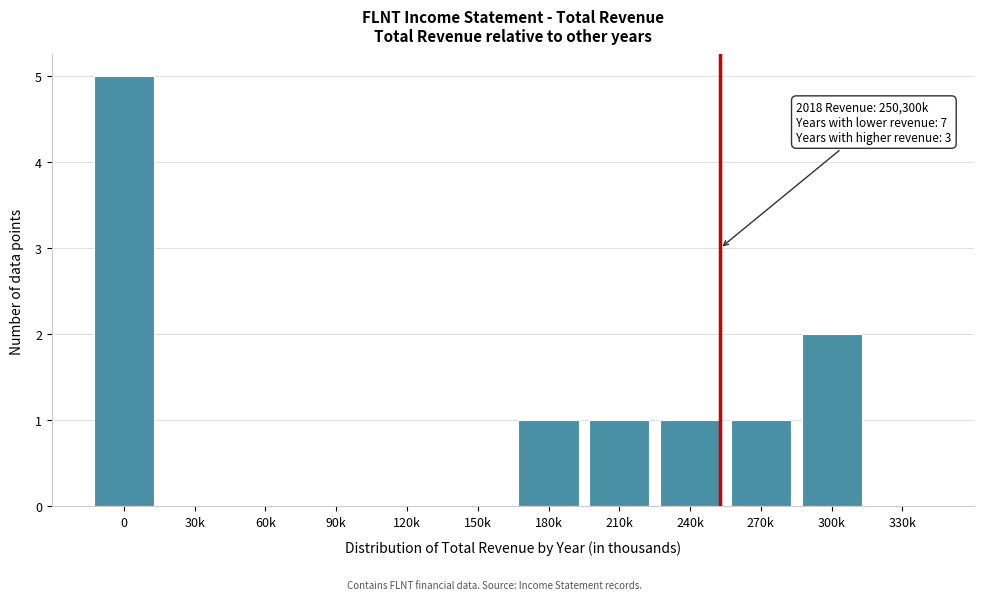

Reading right to left, what are all the values shown in this chart?

330k=0	300k=2	270k=1	240k=1	210k=1	180k=1	150k=0	120k=0	90k=0	60k=0	30k=0	0=5